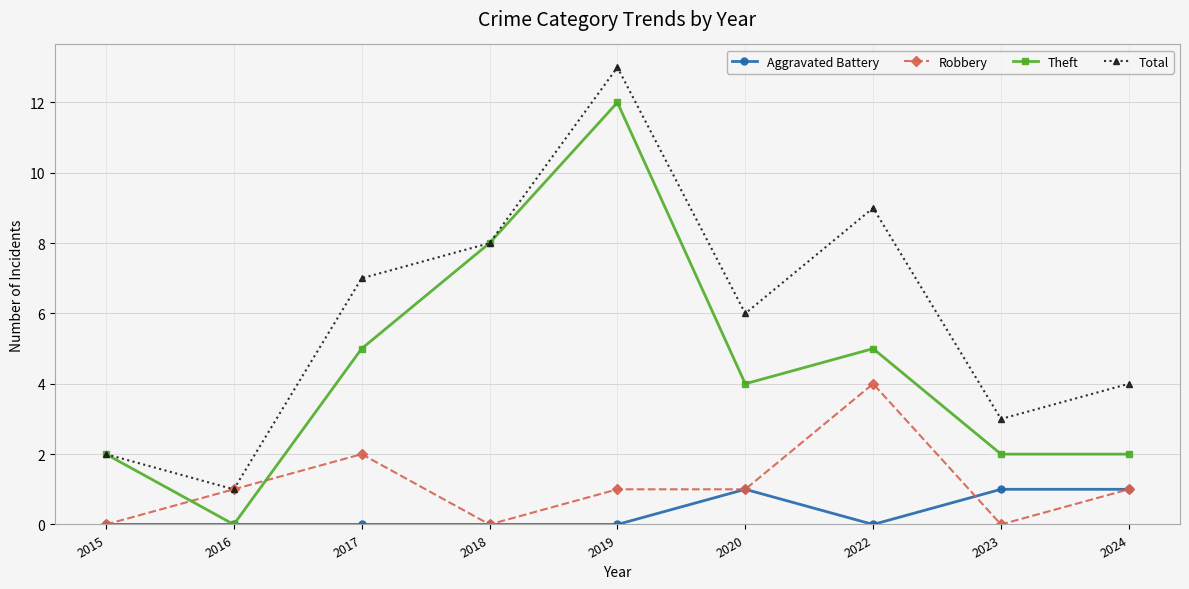

Rank the series by their maximum value, from highest to lowest.

Total, Theft, Robbery, Aggravated Battery